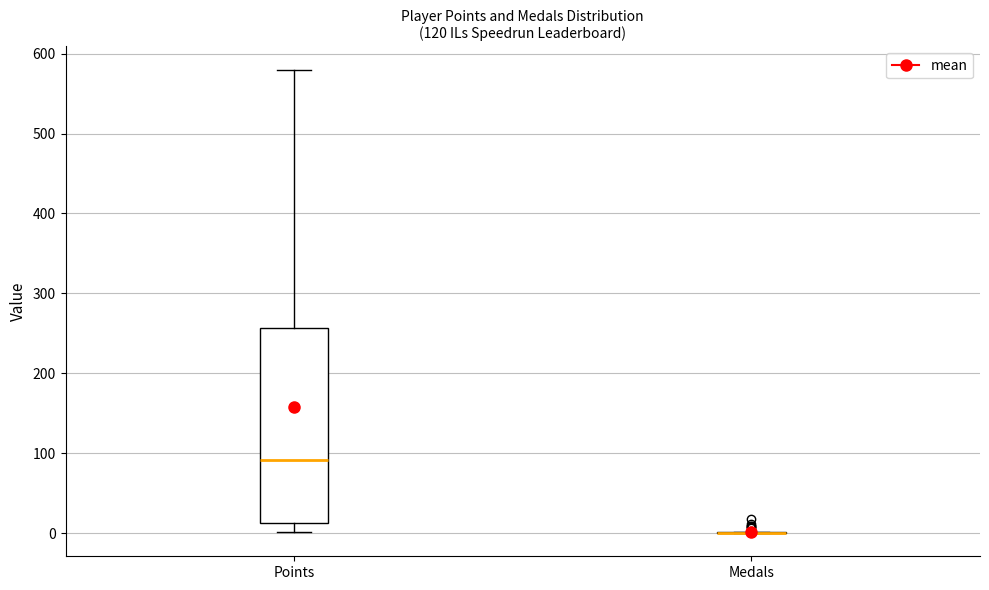

Which box is the tallest, from its lower edge to its upper edge?

Points